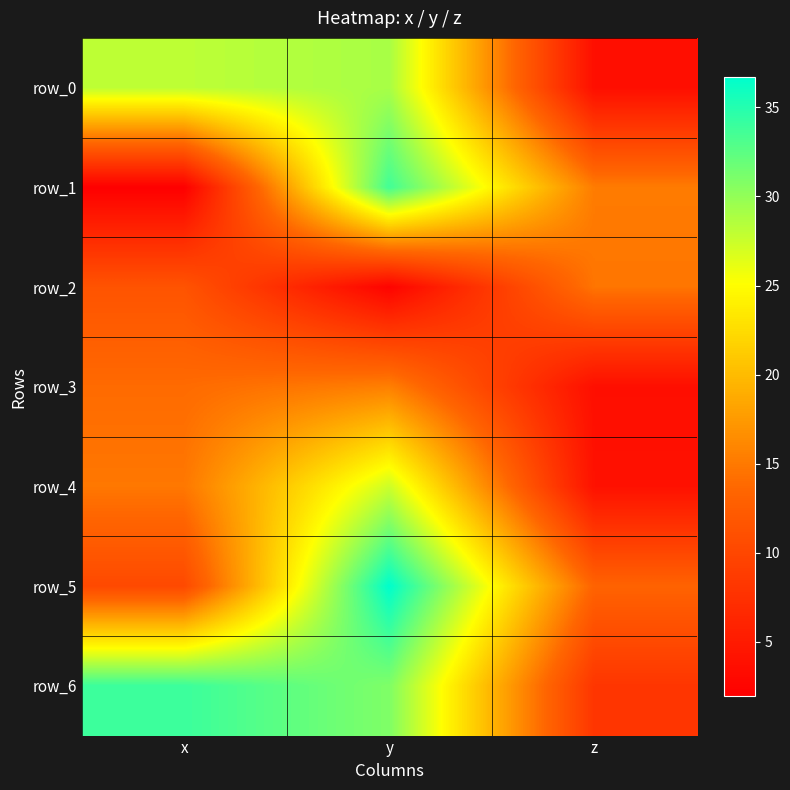

What is the total value across all series at x?

114.6